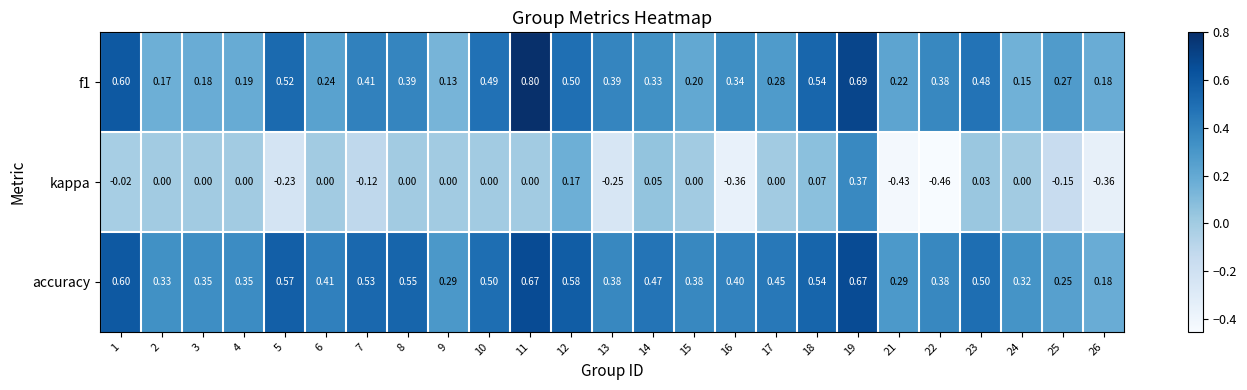

Which series changed the most between 7 and 14?

kappa